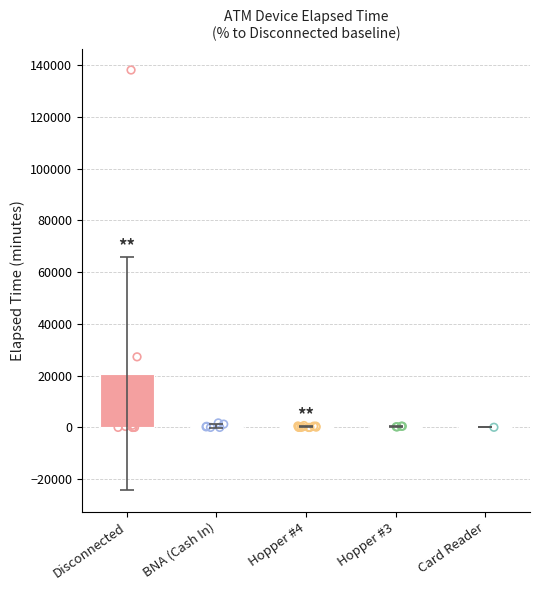

Which has a higher value, Card Reader or Disconnected?

Disconnected